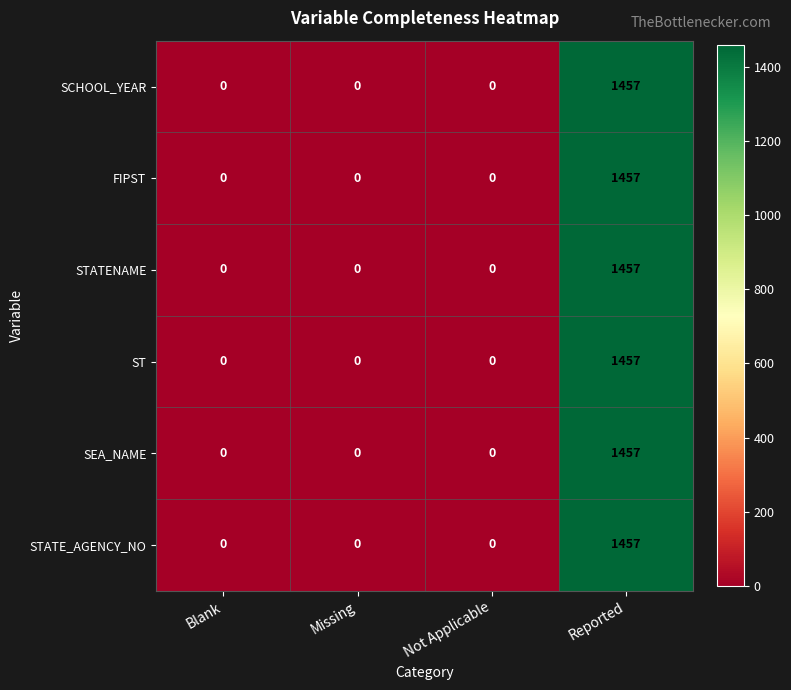

The FIPST series shows 0 at Not Applicable. True or false?

True